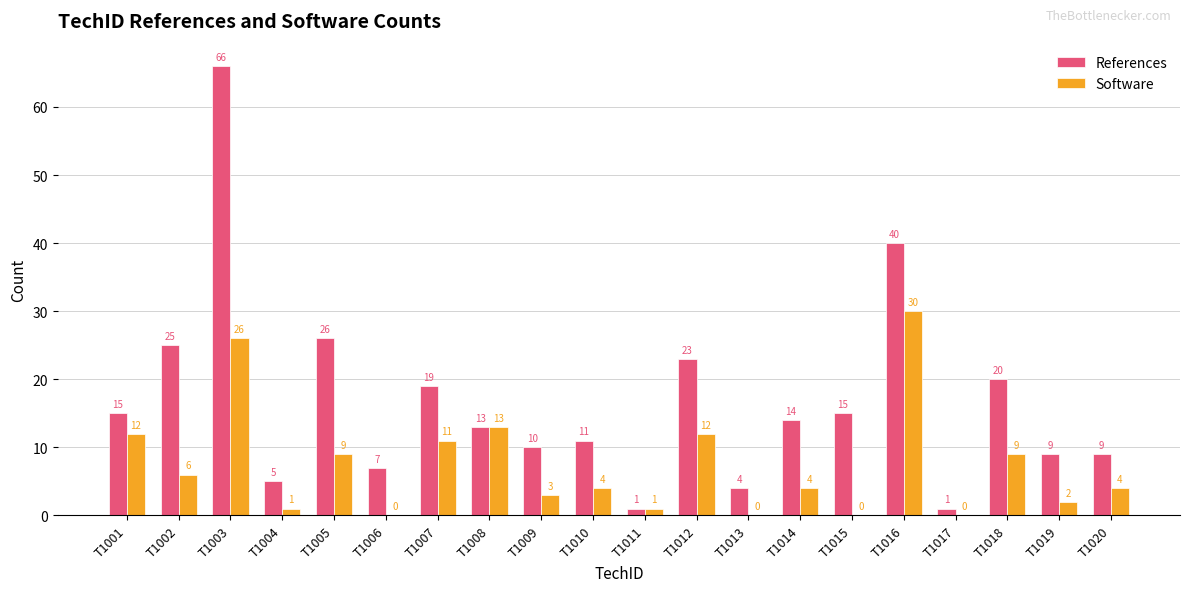

Is the value of References at T1010 greater than the value of Software at T1014?

Yes